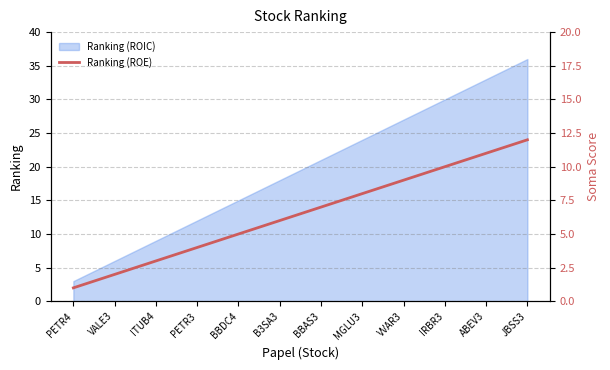

True or false: the data has more than 2 interior local peaks.

False